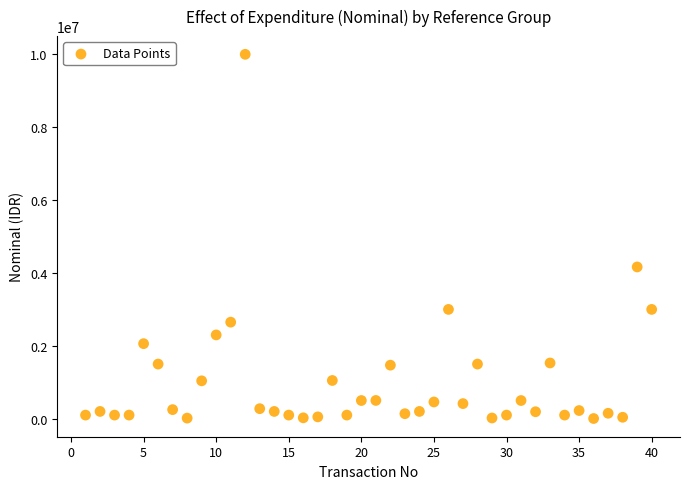

What Y value in the scatter plot is closest to 5003000?

4165000